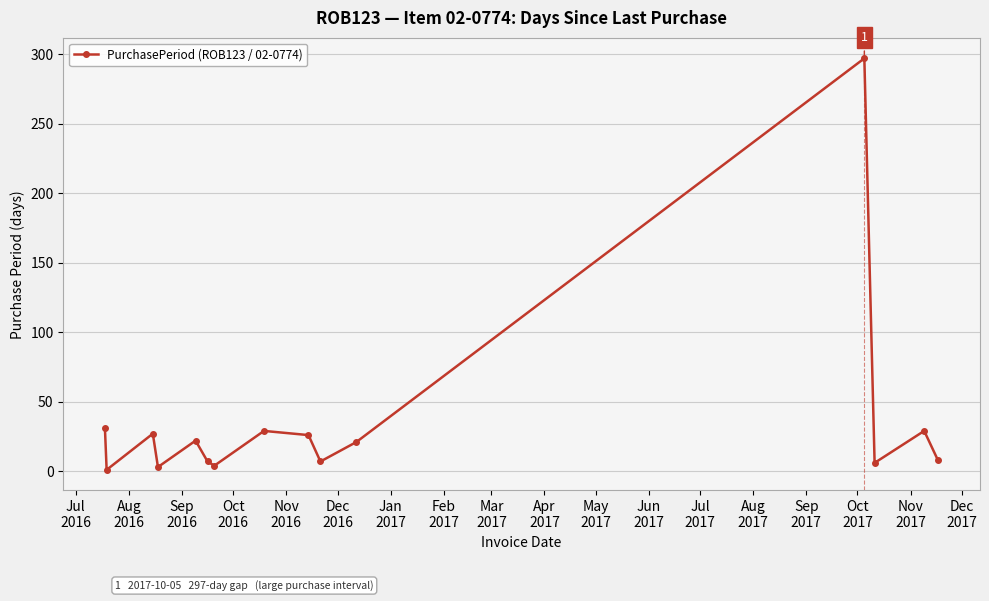

True or false: the data has more than 1 interior local peaks.

True